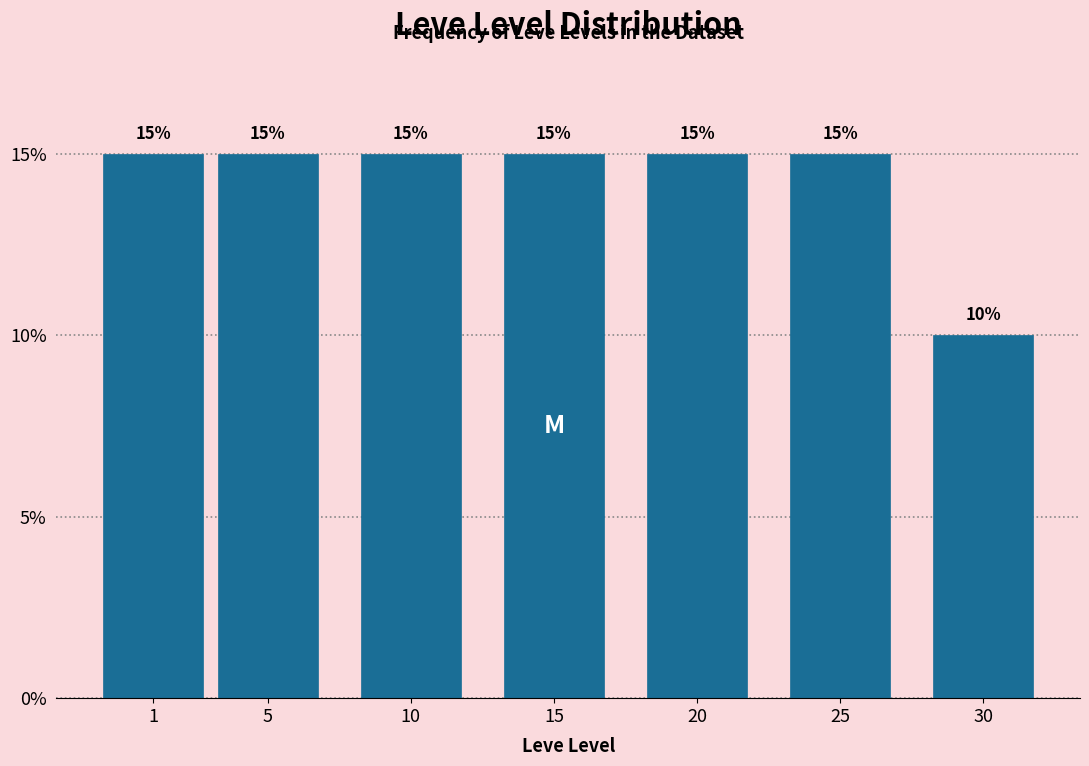

Reading left to right, transcribe all the data shown in this chart.

1=15	5=15	10=15	15=15	20=15	25=15	30=10